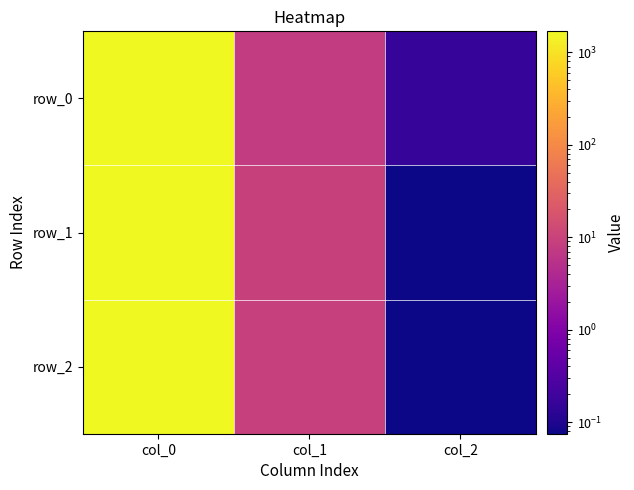

Read the row_2 value at col_1.

9.1